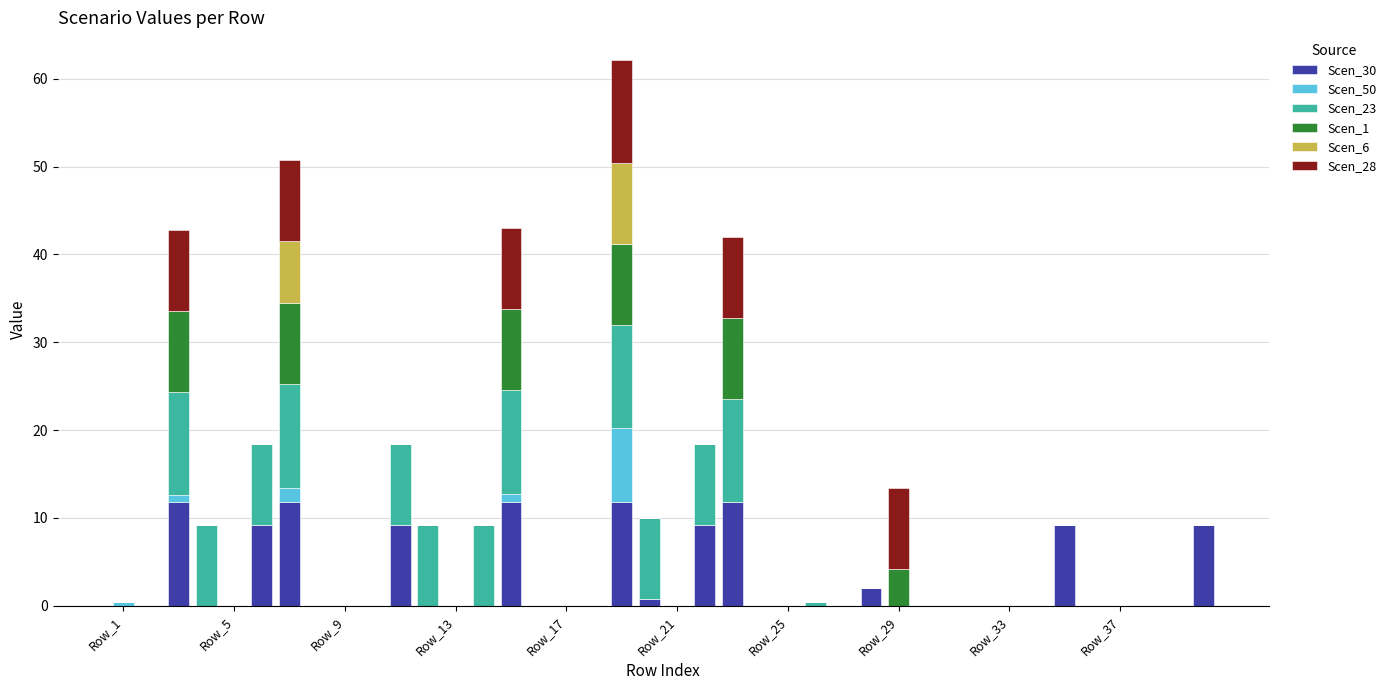

What is the highest value of the Scen_30 series?

11.8